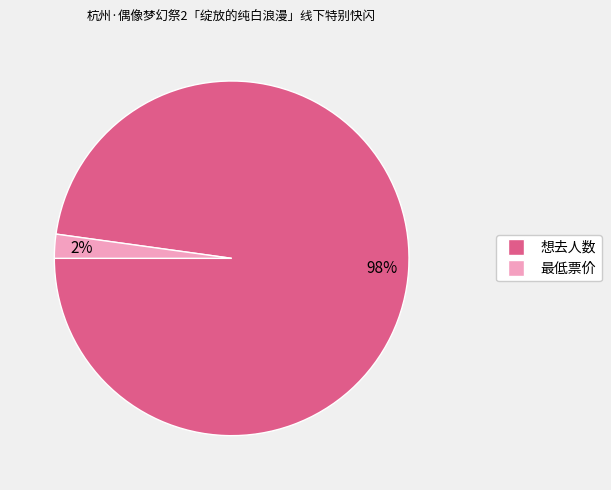

Does any single category account for the majority?

Yes